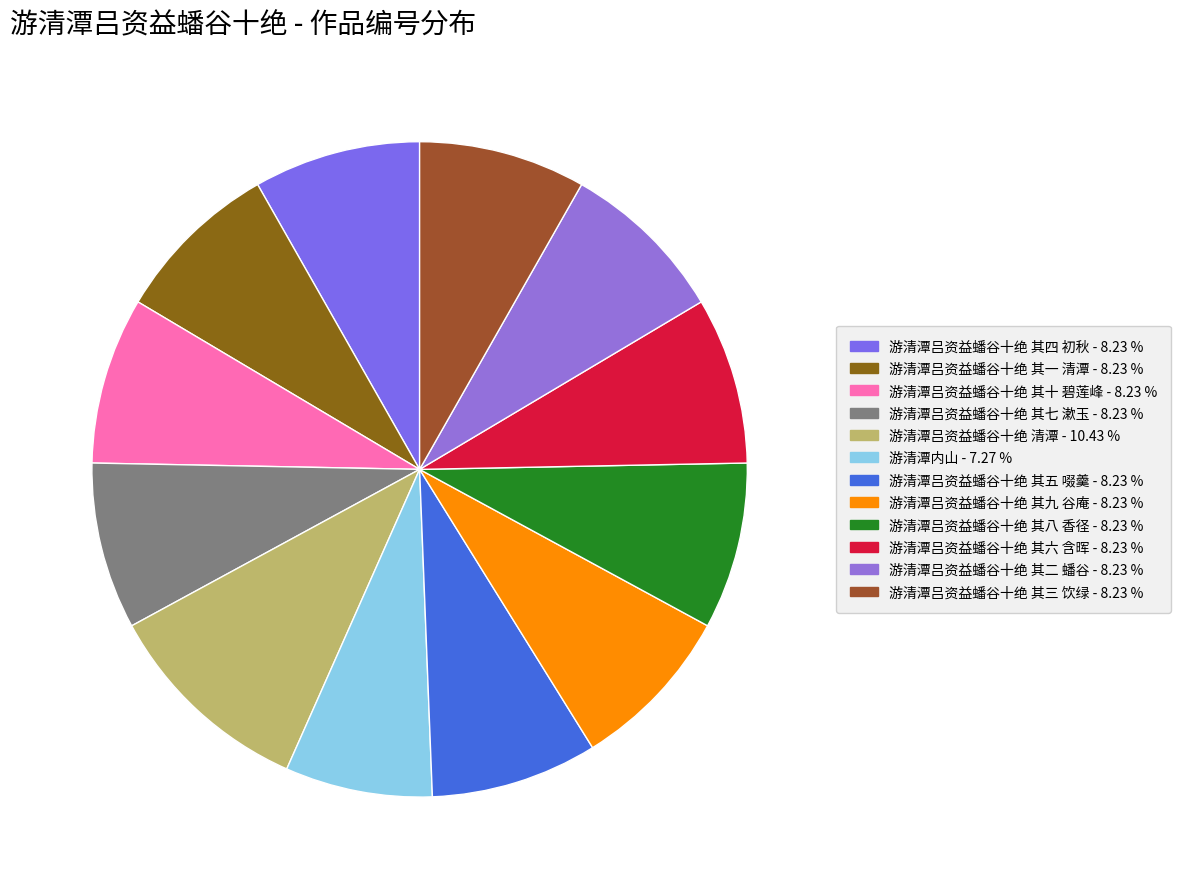

Does any single category account for the majority?

No